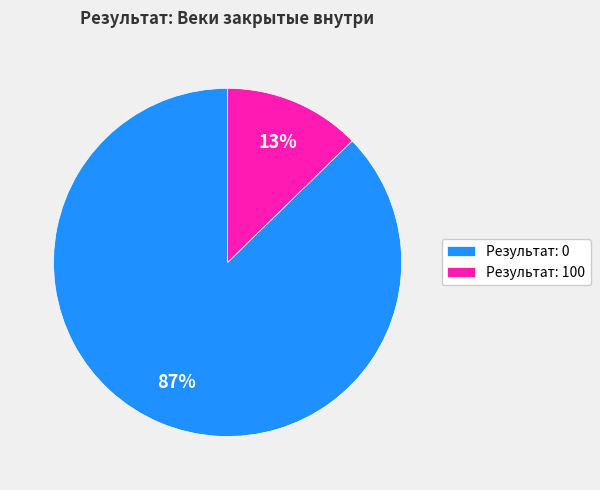

Is the sum of Результат: 0 and Результат: 100 greater than half?

Yes